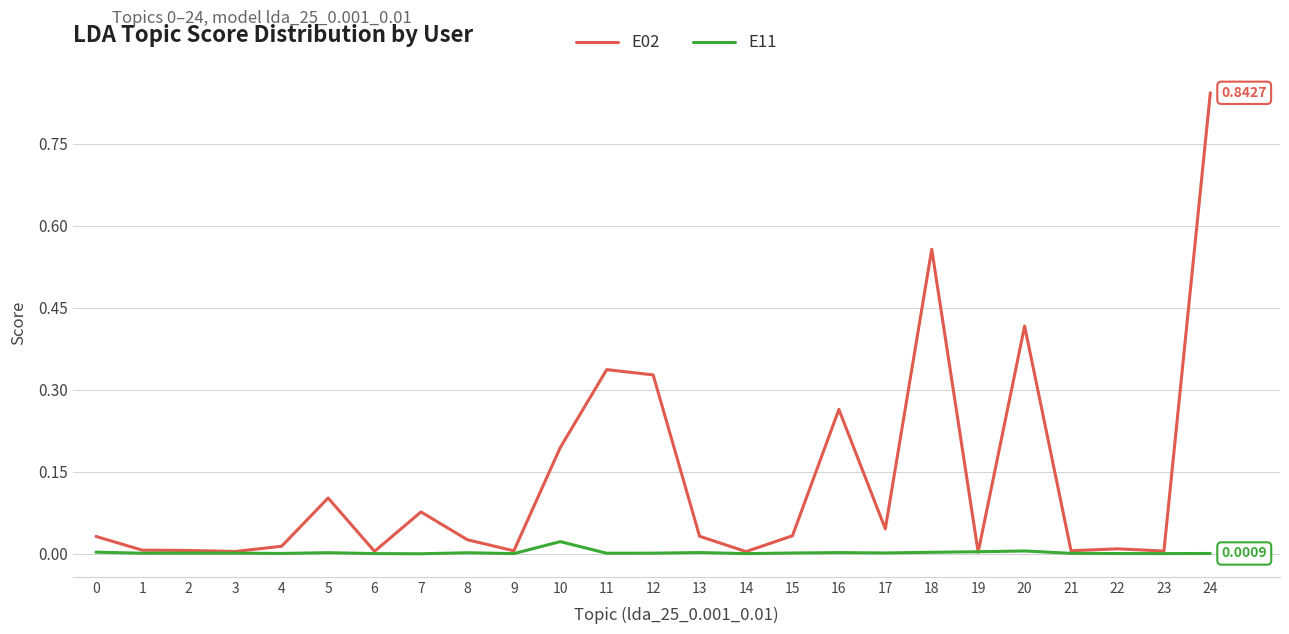

What are all the series names shown in the legend?

E02, E11